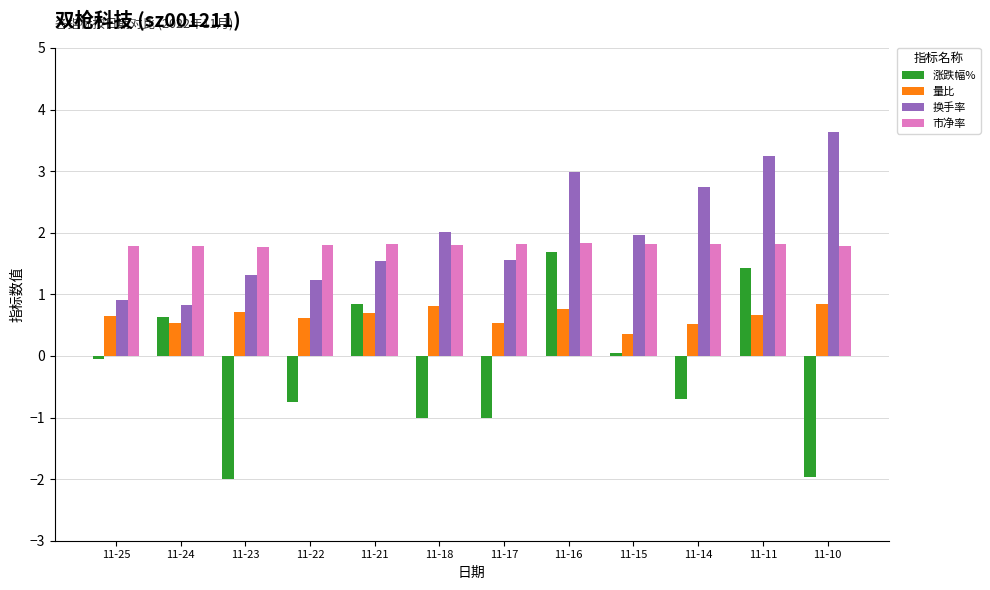

What is the total value across all series at 11-14?

4.4